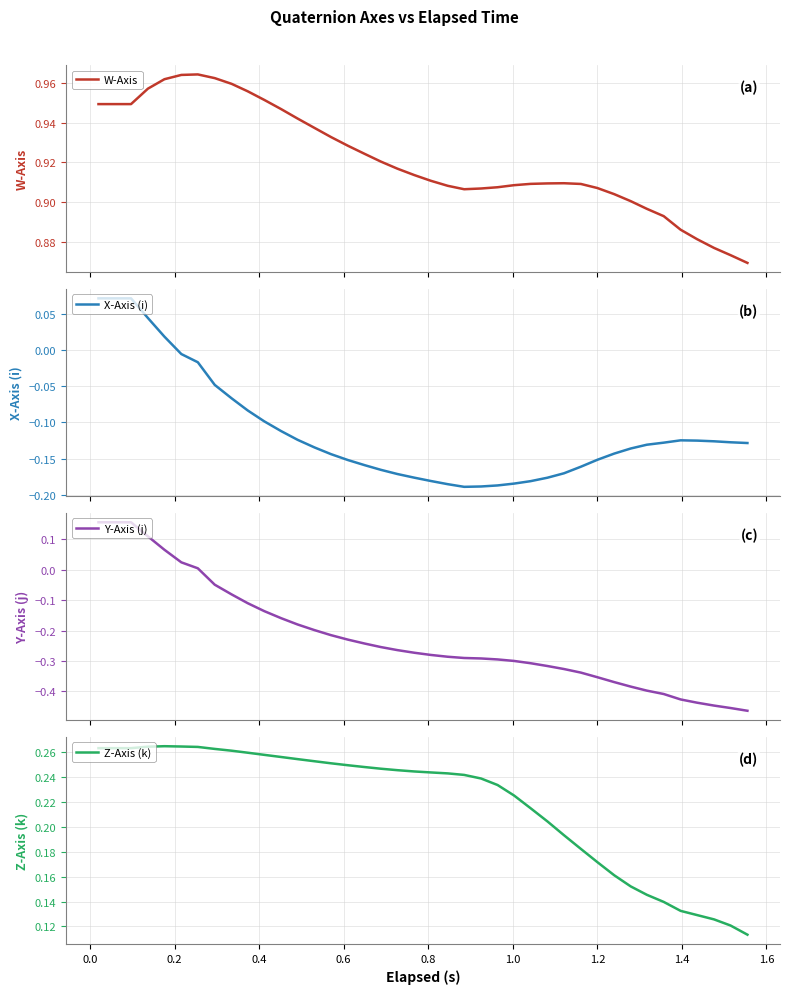

The value of X-Axis (i) at 18 is -0.0. True or false?

False